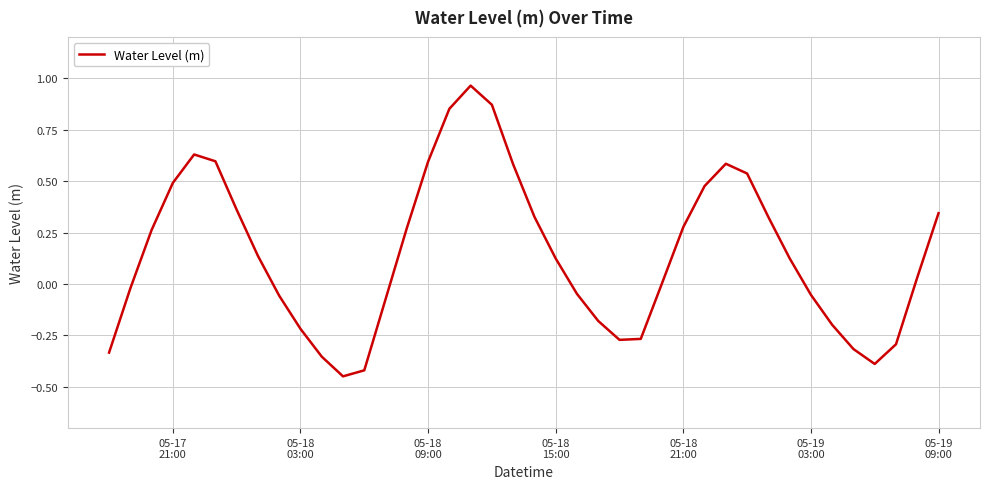

What is the difference between the maximum and minimum values?

1.4